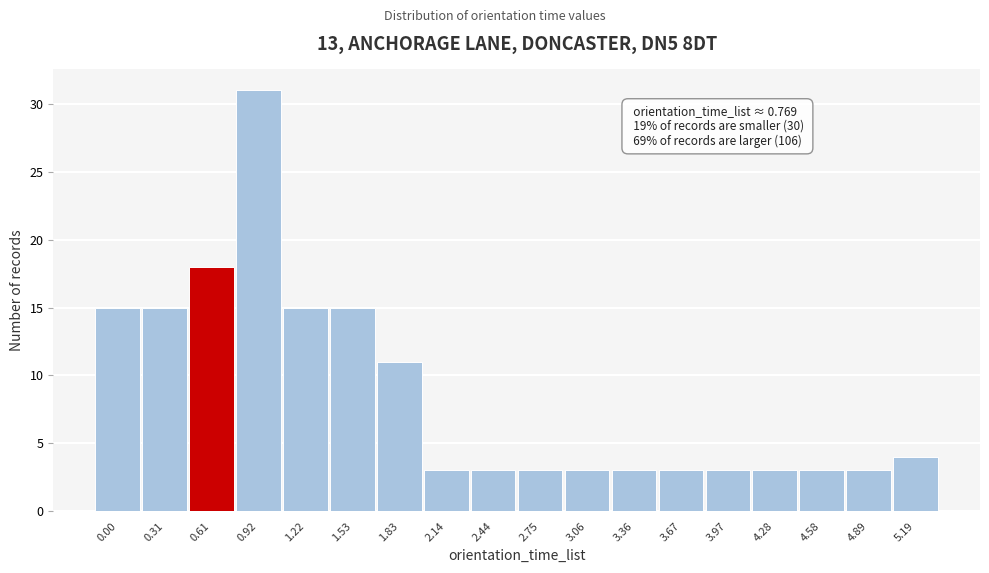

Reading right to left, extract all data points from this chart.

5.19=4	4.89=3	4.58=3	4.28=3	3.97=3	3.67=3	3.36=3	3.06=3	2.75=3	2.44=3	2.14=3	1.83=11	1.53=15	1.22=15	0.92=31	0.61=18	0.31=15	0.00=15